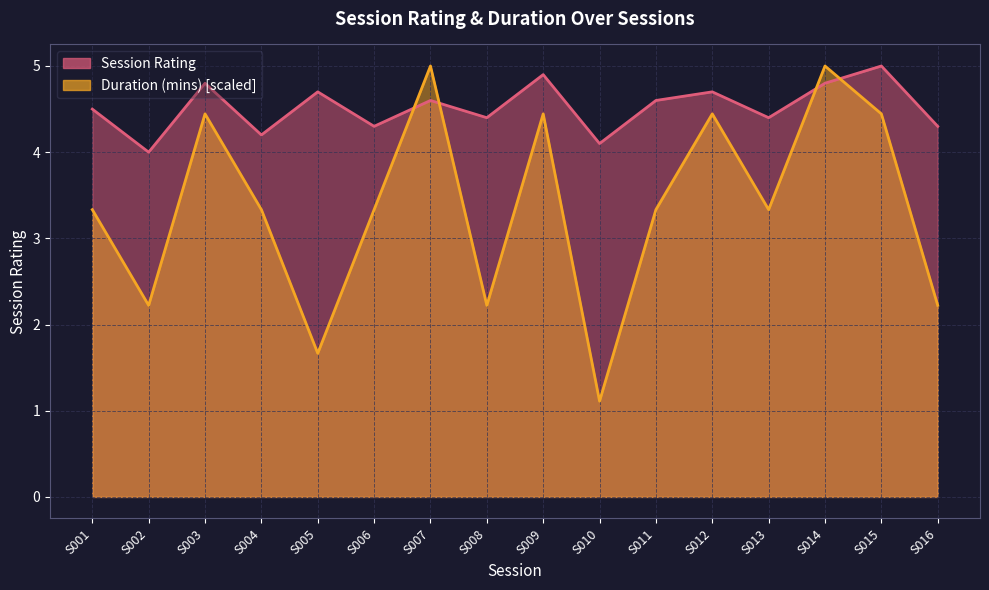

Read the Session Rating value at S005.

4.7